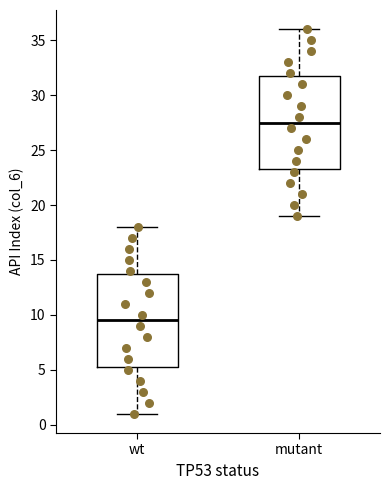

Reading left to right, transcribe this box plot: for each box, give where its median line is, the range the box spans, and where its two whiskers end, as read against the y-axis. The values are not printed on the chart, so give them approximately, as read against the axis.

wt: median 9.5, box 5.5 to 14.0, whiskers 1.0 to 18.0
mutant: median 27.5, box 23.5 to 32.0, whiskers 19.0 to 36.0